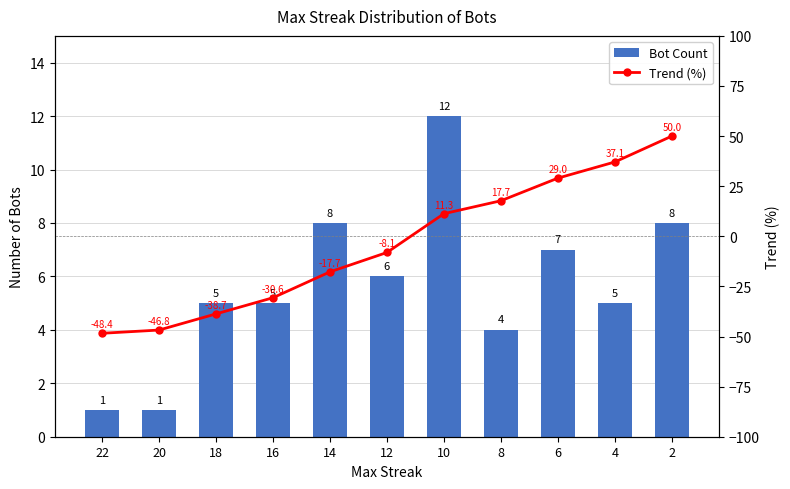

The Trend (%) series shows -30.6 at 16. True or false?

True